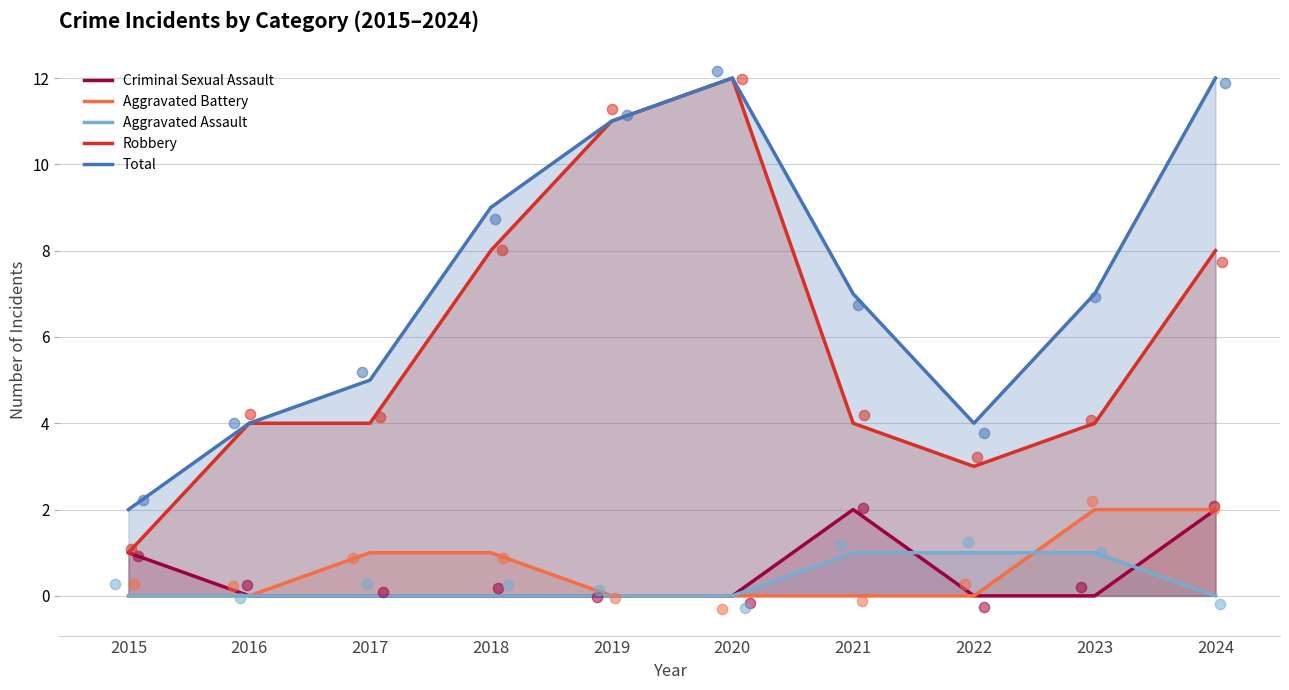

What are all the series names shown in the legend?

Criminal Sexual Assault, Aggravated Battery, Aggravated Assault, Robbery, Total